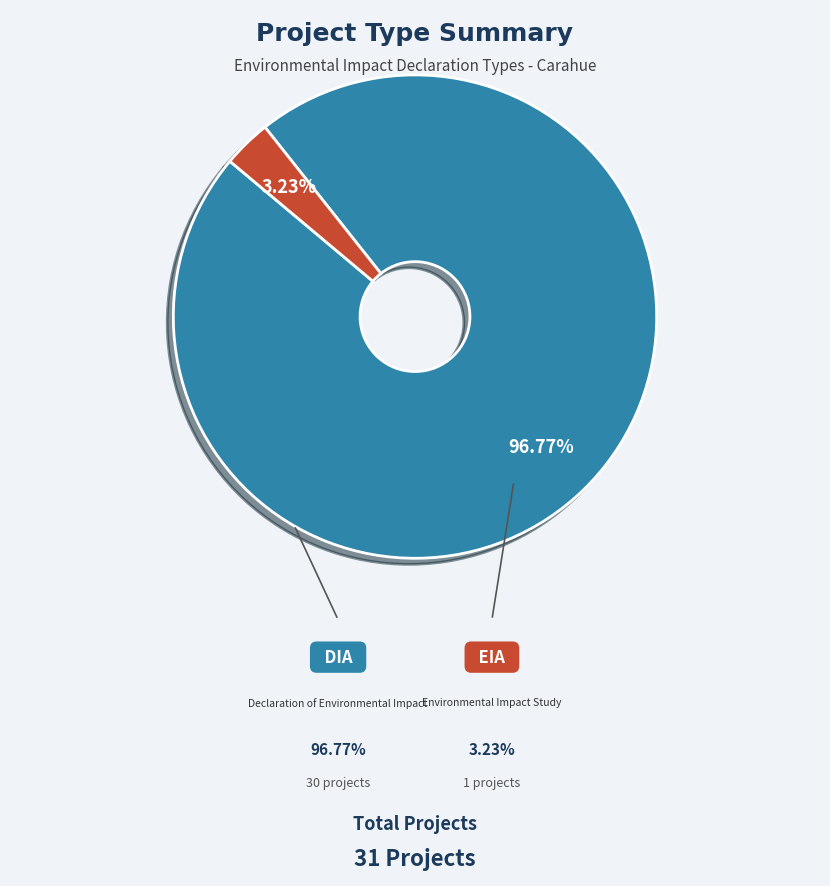

Is there any slice that represents more than half of the pie?

Yes